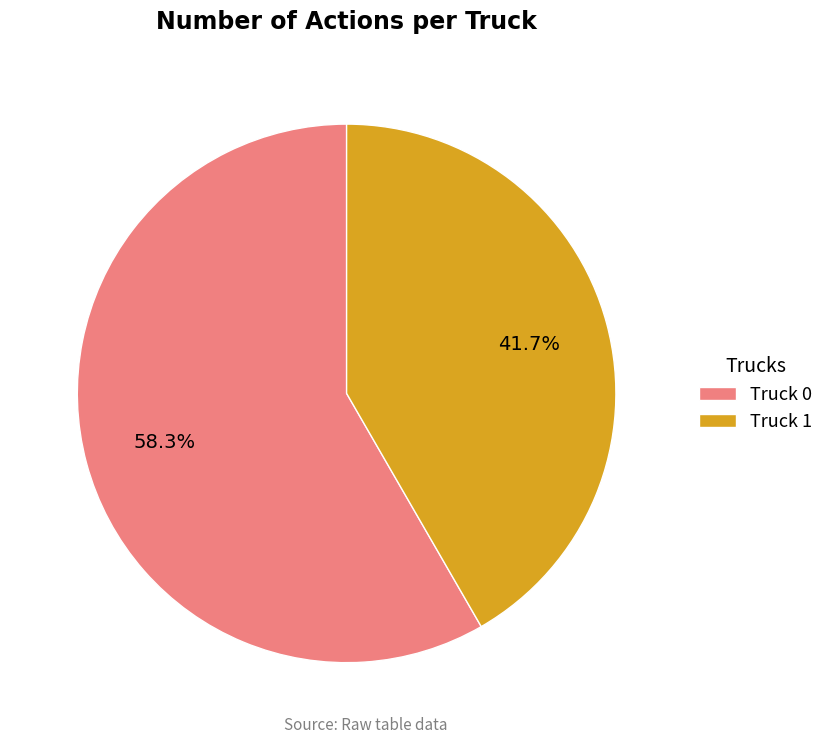

Which slice is the smallest?

Truck 1